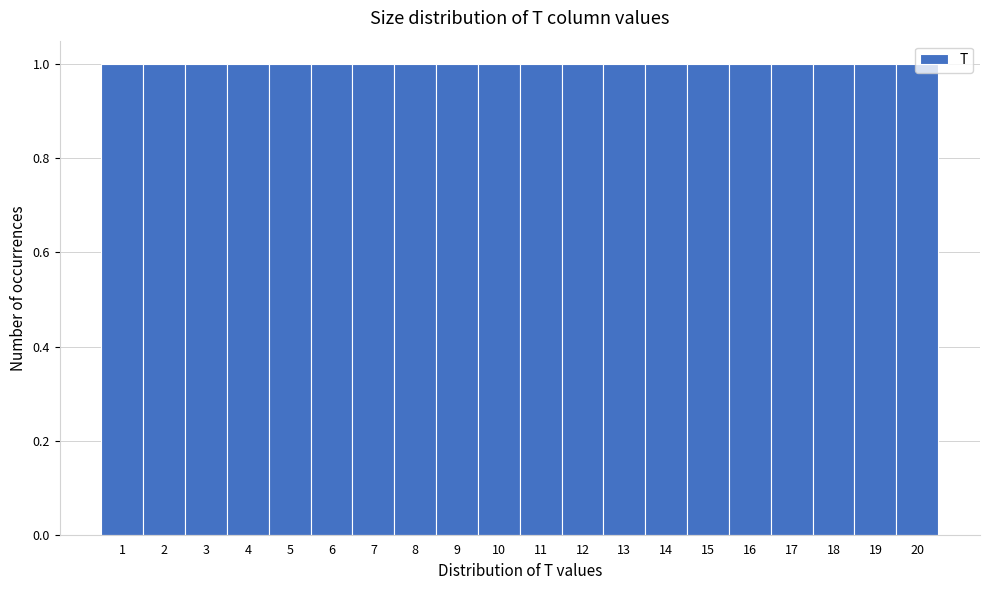

What is the height of the bar covering 2.5 to 3.5 on the x-axis? The values are not printed on the chart, so give them approximately, as read against the axis.

1